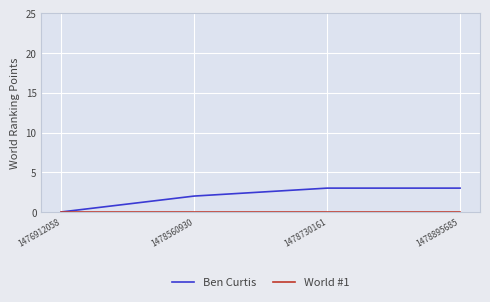

The value of Ben Curtis at 1476912058 is 2. True or false?

False